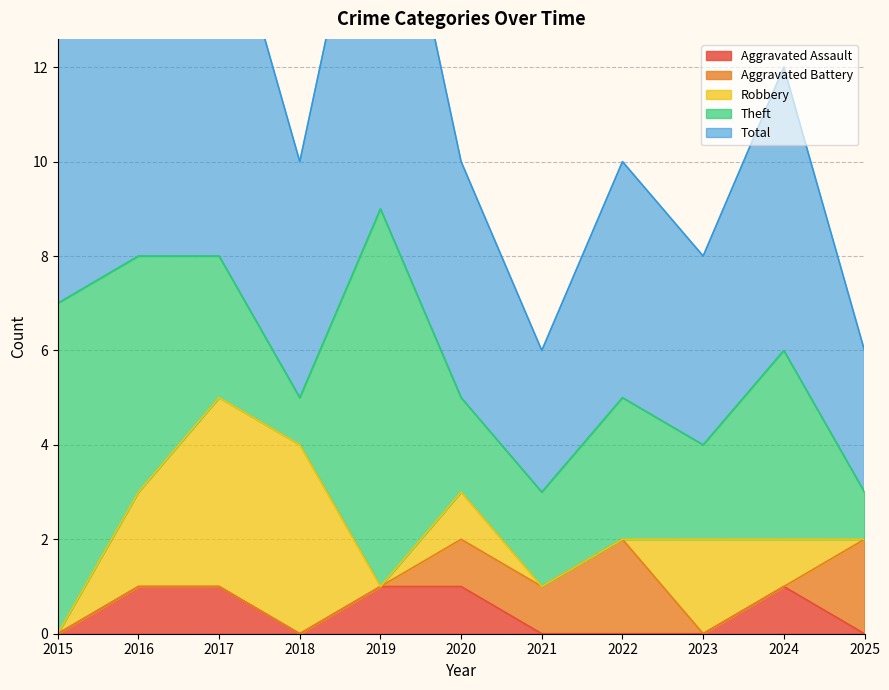

What is the value of the Aggravated Battery point at the 7th from the left?

1